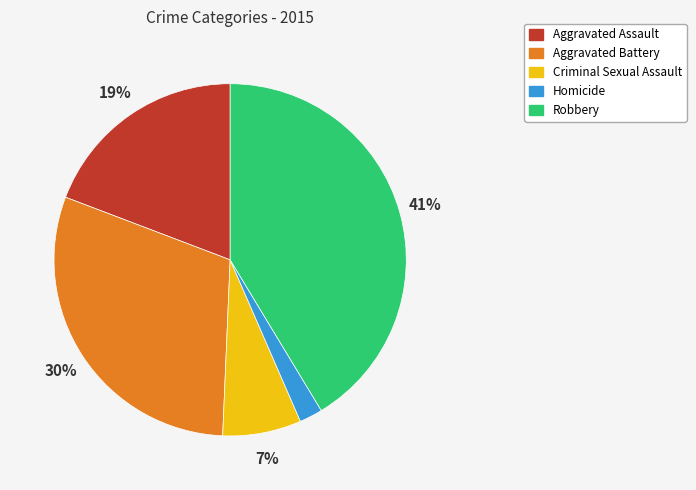

What is the ratio of the value at Robbery to the value at Aggravated Assault?

2.2